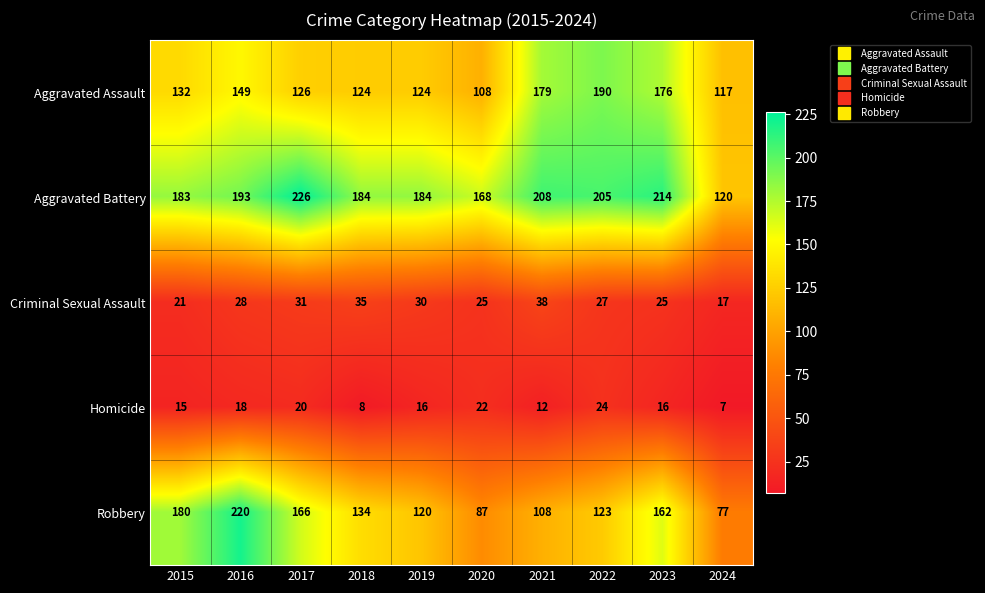

At which category is the sum across all series the highest?

2016